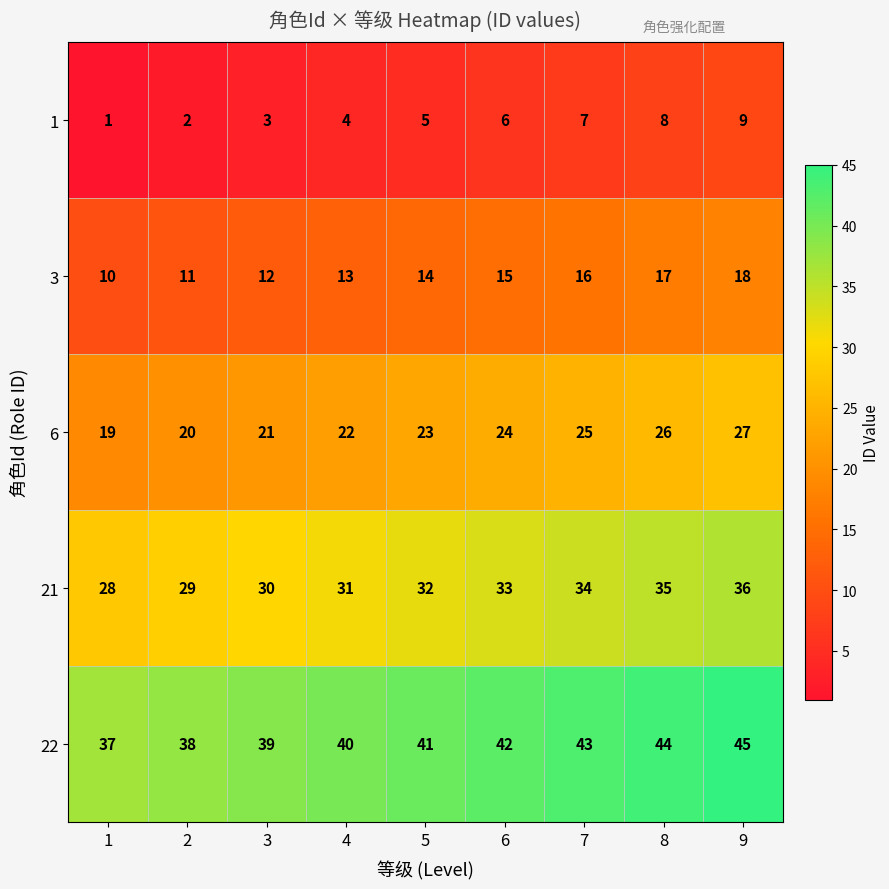

What is the difference between the 21 values at 3 and 9?

6